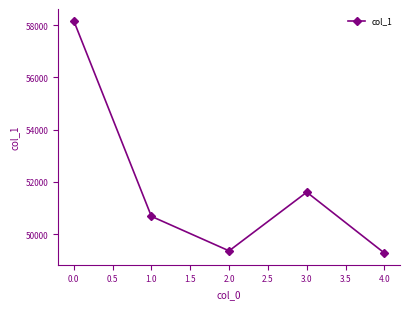

What is the value of the 3rd point from the left?

49360